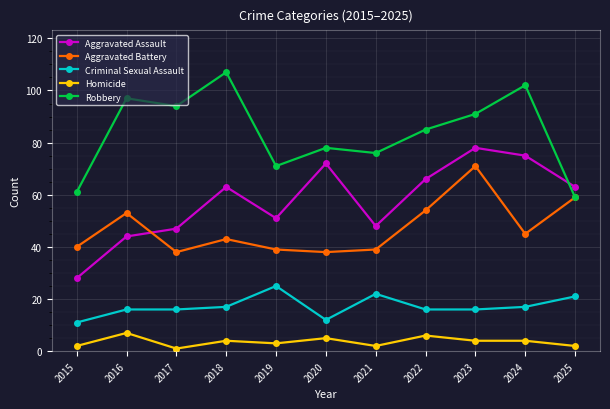

Reading right to left, transcribe all the data shown in this chart.

Aggravated Assault: 63	75	78	66	48	72	51	63	47	44	28
Aggravated Battery: 59	45	71	54	39	38	39	43	38	53	40
Criminal Sexual Assault: 21	17	16	16	22	12	25	17	16	16	11
Homicide: 2	4	4	6	2	5	3	4	1	7	2
Robbery: 59	102	91	85	76	78	71	107	94	97	61